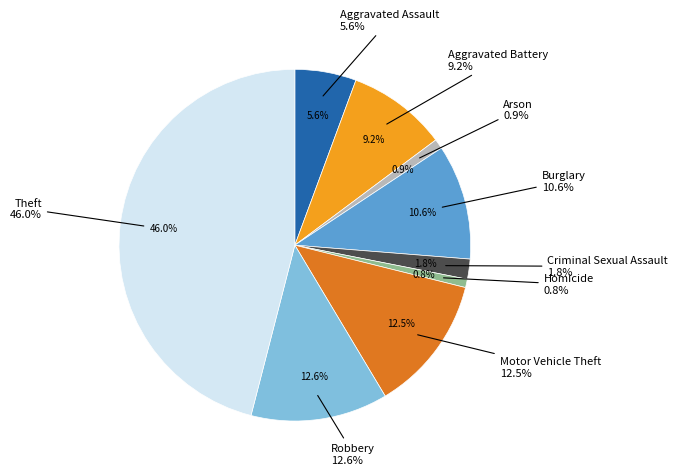

Count the number of slices in the pie.

9